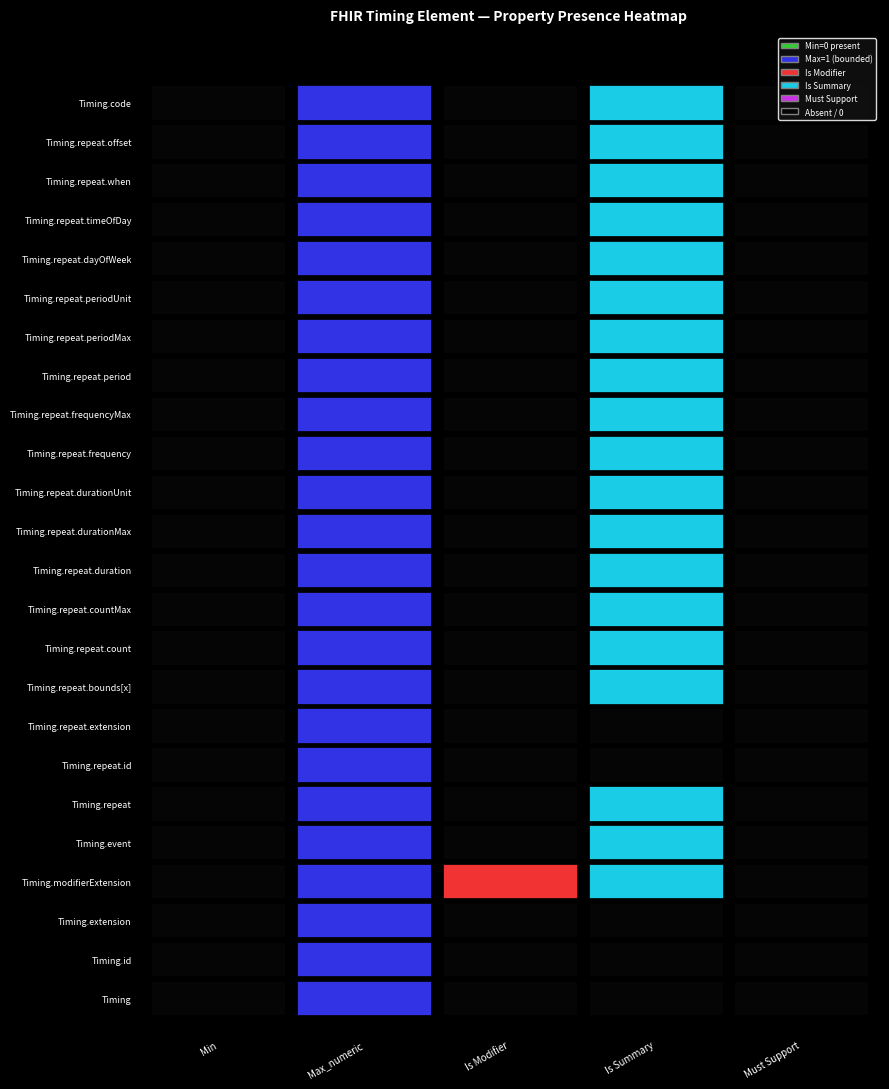

The value of Must Support at 9 is 0. True or false?

True